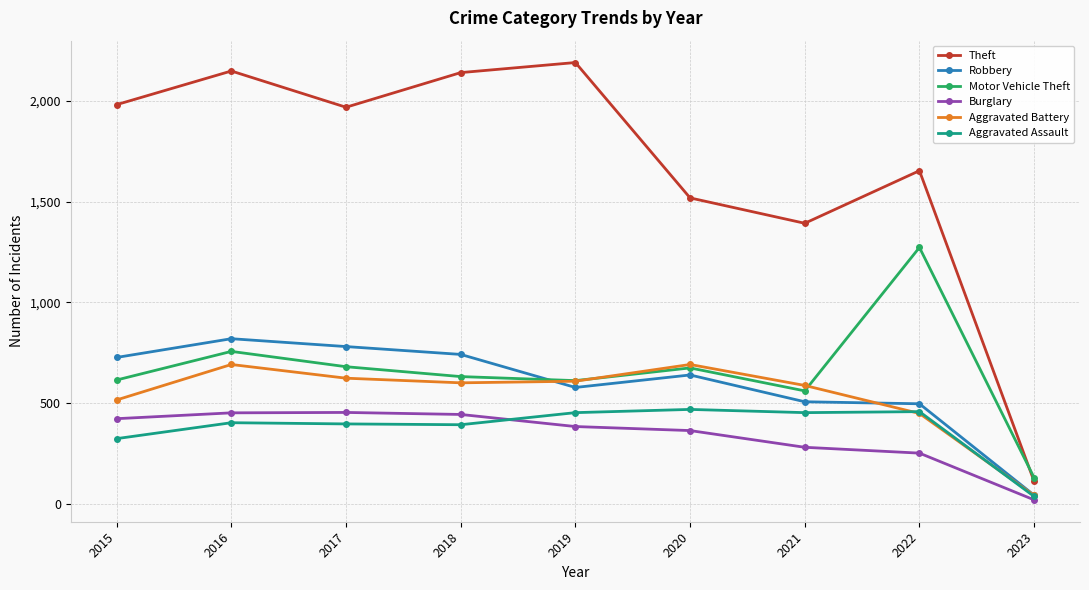

What are all the series names shown in the legend?

Theft, Robbery, Motor Vehicle Theft, Burglary, Aggravated Battery, Aggravated Assault